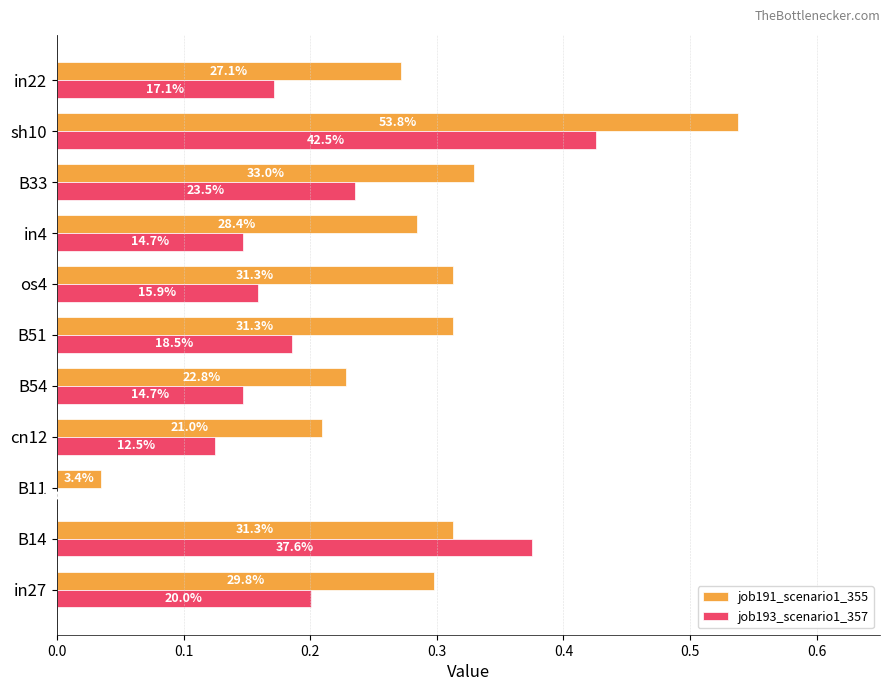

List the series in order of their peak value, highest first.

job191_scenario1_355, job193_scenario1_357